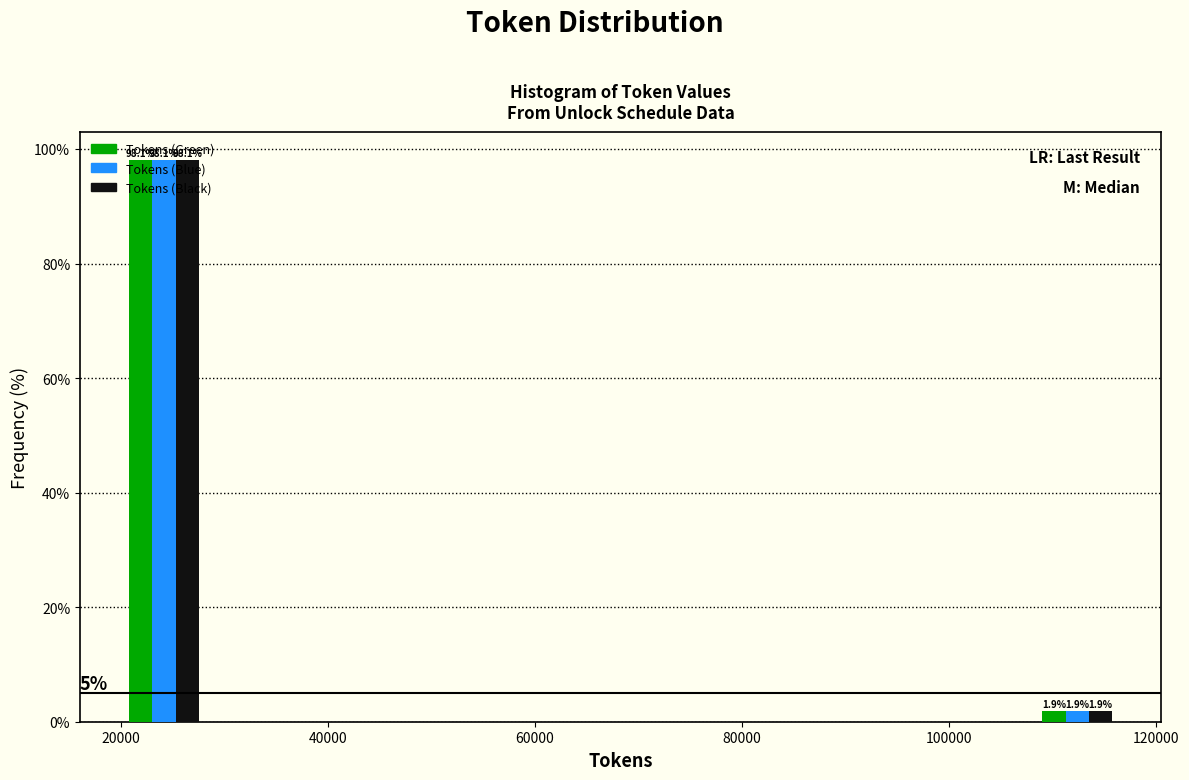

In the Tokens (Green) series, which range on the x-axis has the tallest bar?

20000 to 28000